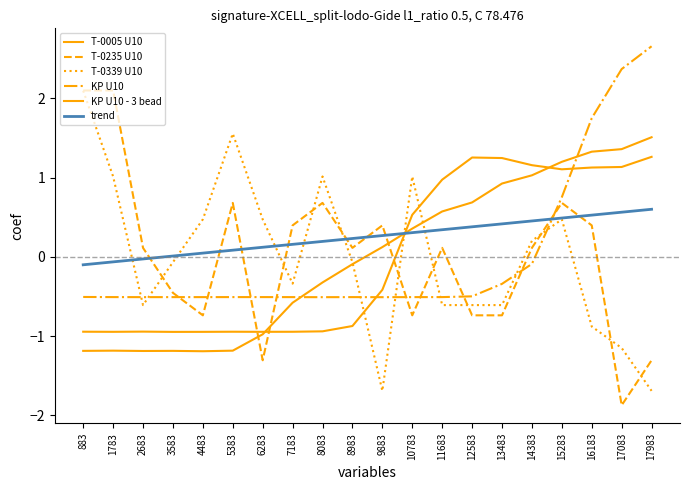

How many categories are shown in the chart?

20